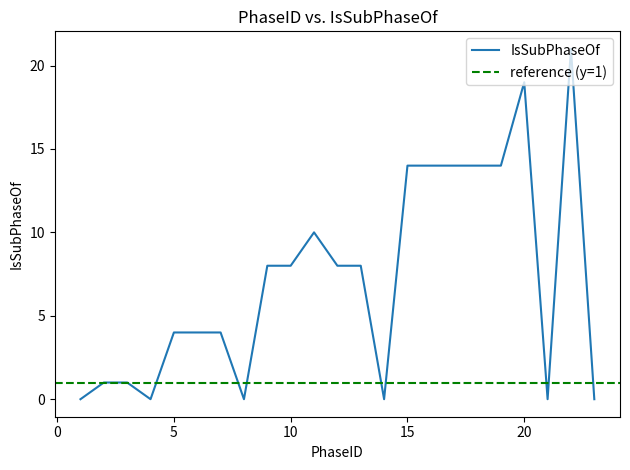

How many values are above zero?

17